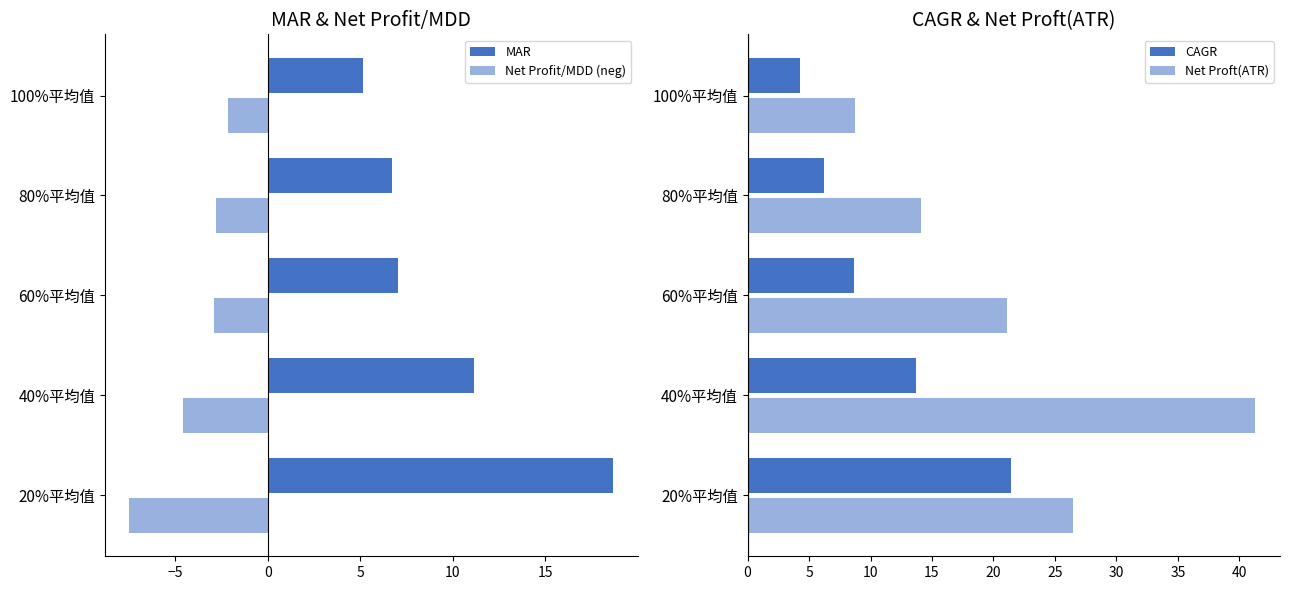

What is the average value of the CAGR series?

10.9